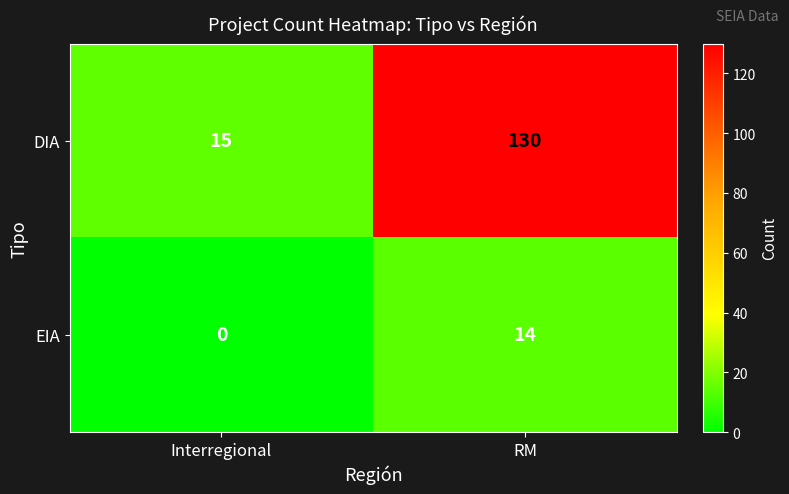

What is the spread (max minus min) of values at Interregional?

15